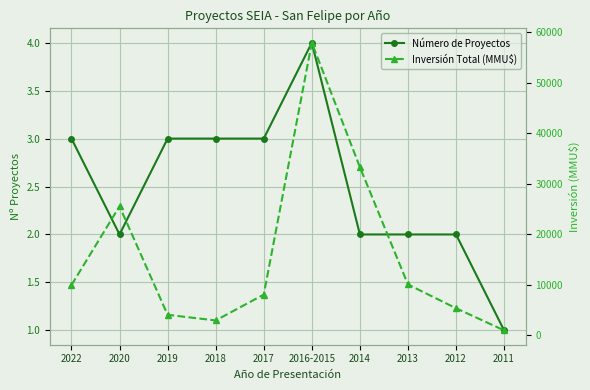

True or false: Número de Proyectos has more than 1 points higher than both neighbors.

False